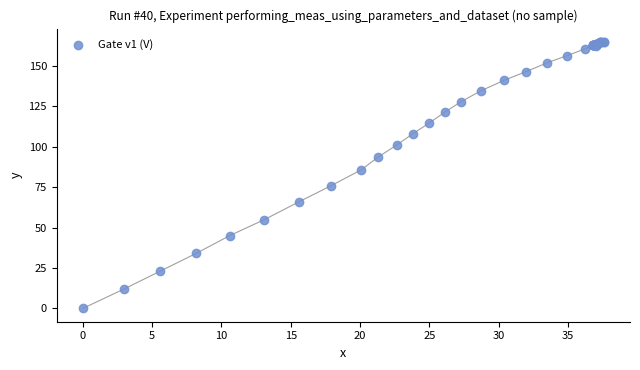

What Y value in the scatter plot is closest to 82?

85.7